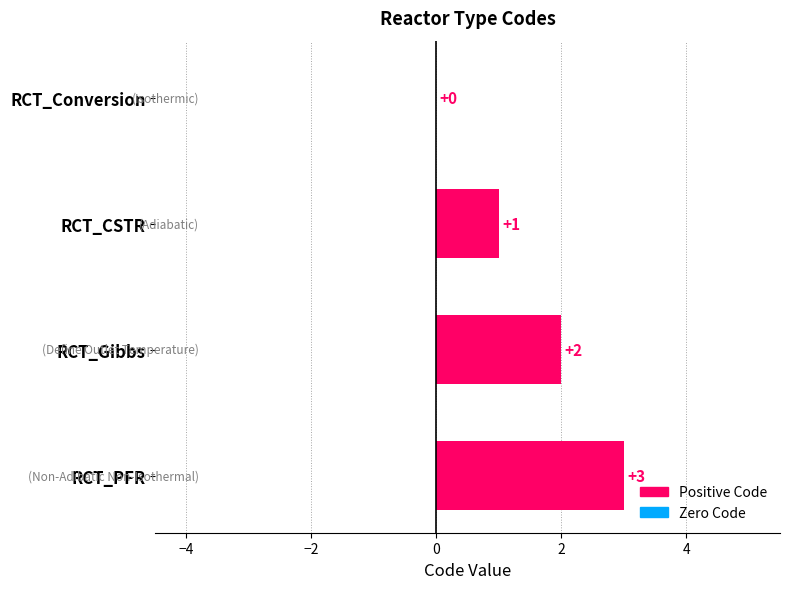

Where is the data nearest to the value 1?

RCT_CSTR